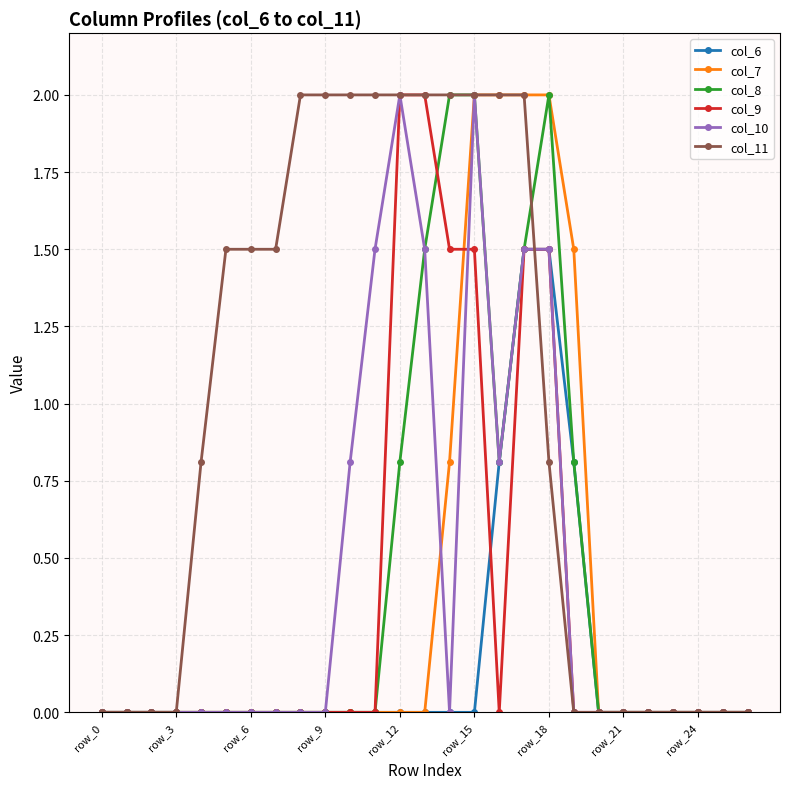

Which series has the largest total across all categories?

col_11